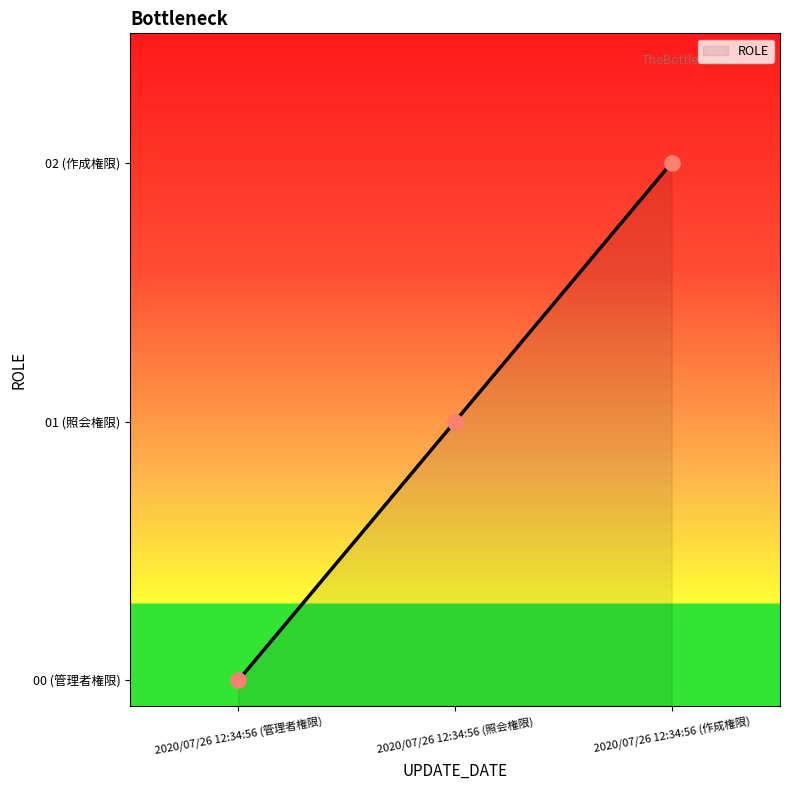

What is the change in value from 2020/07/26 12:34:56 (照会権限) to 2020/07/26 12:34:56 (作成権限)?

+1